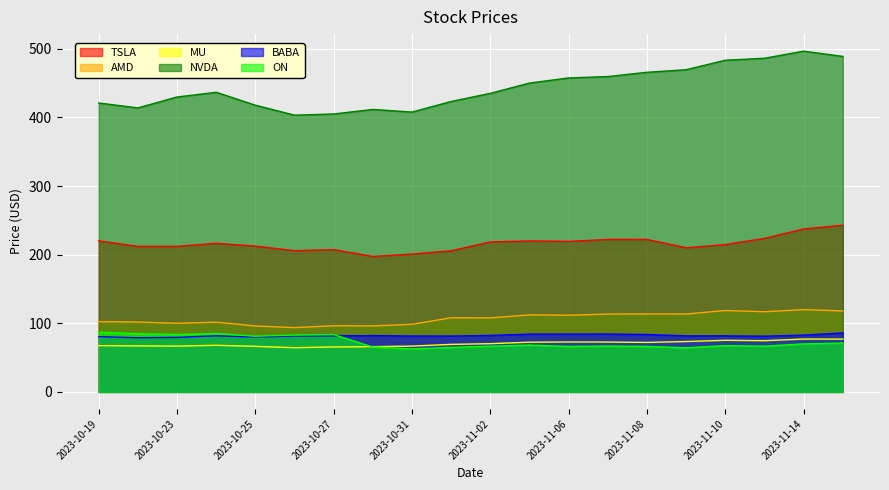

At 2023-11-03, list the series in order from largest to smallest.

NVDA, TSLA, AMD, BABA, MU, ON